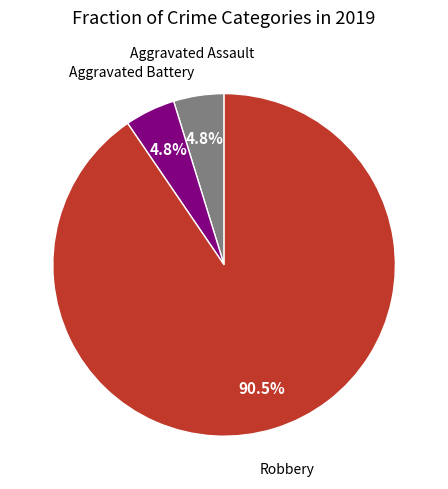

To the nearest percent, what is the average slice percentage?

33%